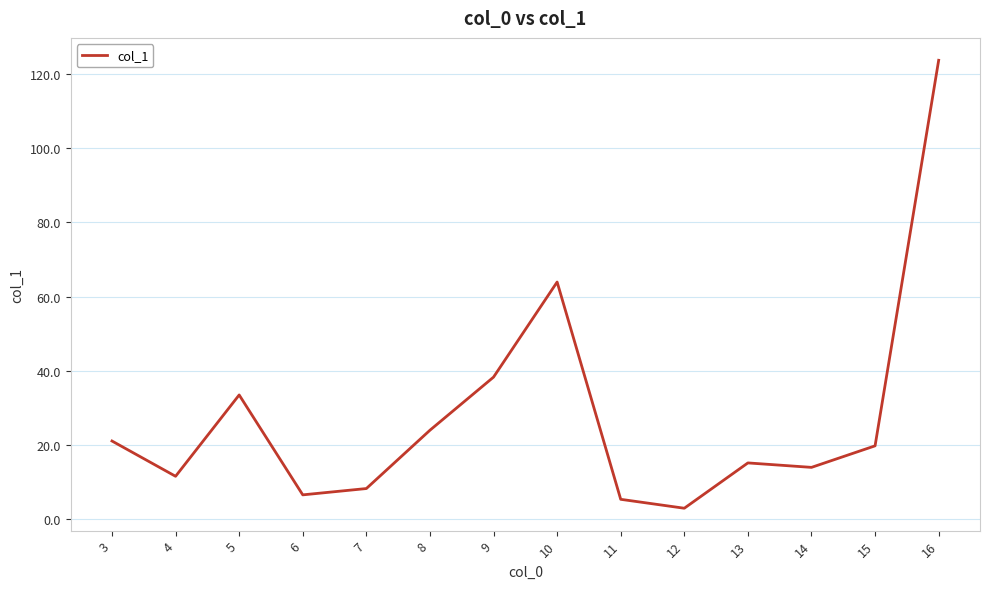

True or false: the data has more than 2 interior local peaks.

True